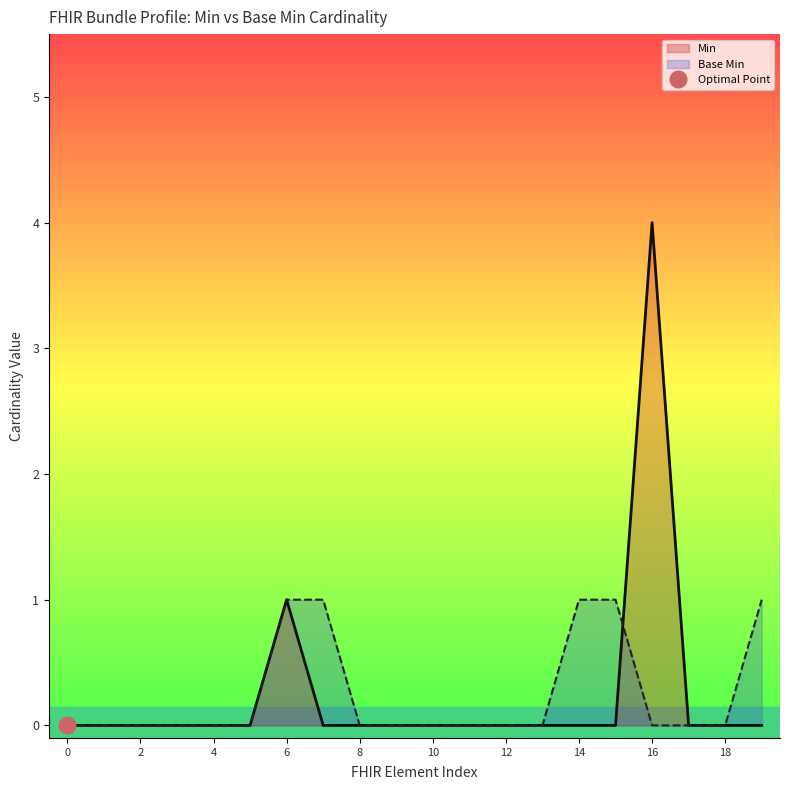

At which label is Min closest to 2?

6